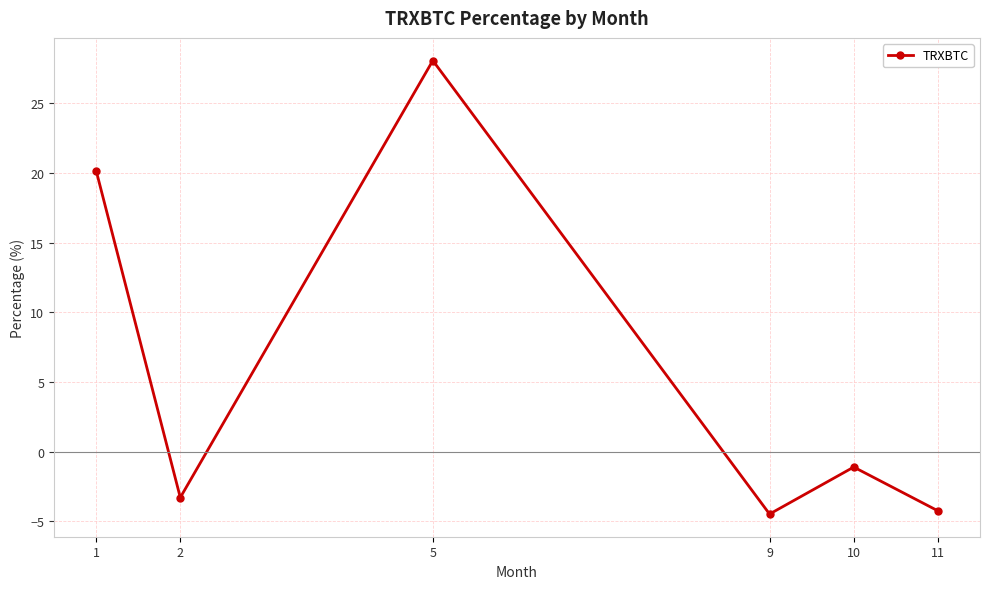

What is the maximum value shown in the chart?

28.1